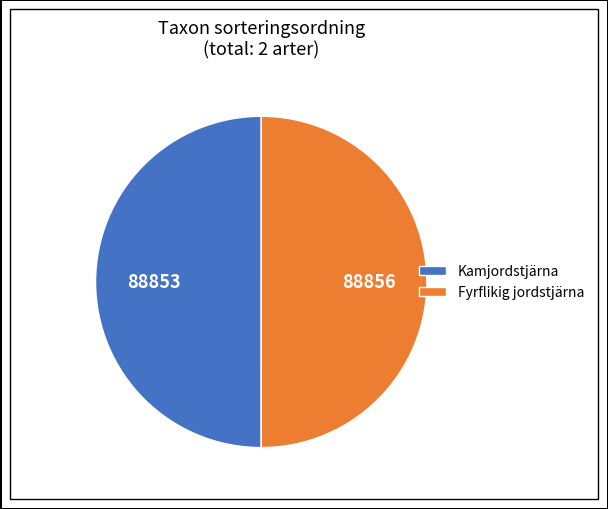

True or false: Fyrflikig jordstjärna accounts for 56% of the total.

False